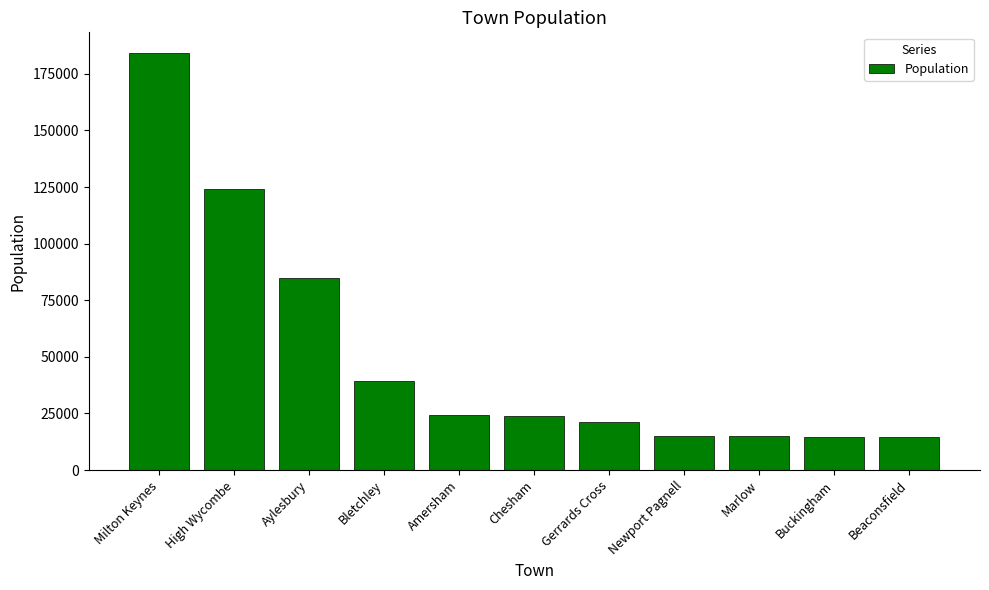

Between Gerrards Cross and Buckingham, which is larger?

Gerrards Cross